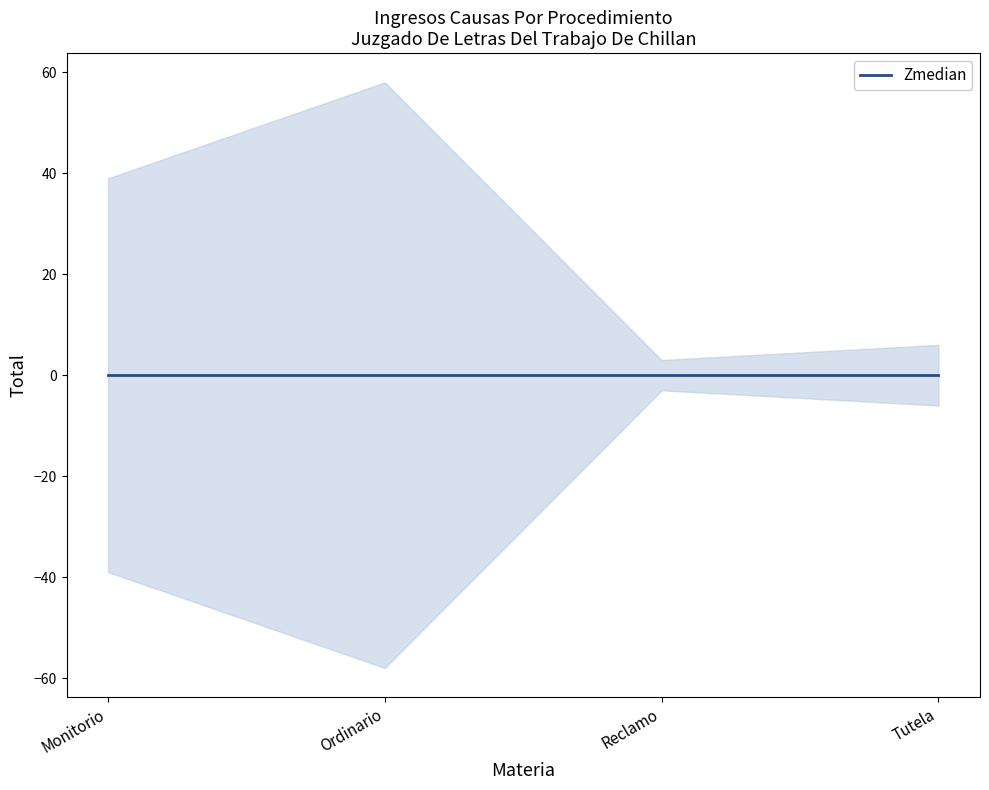

Where does the data first go above 39?

Ordinario